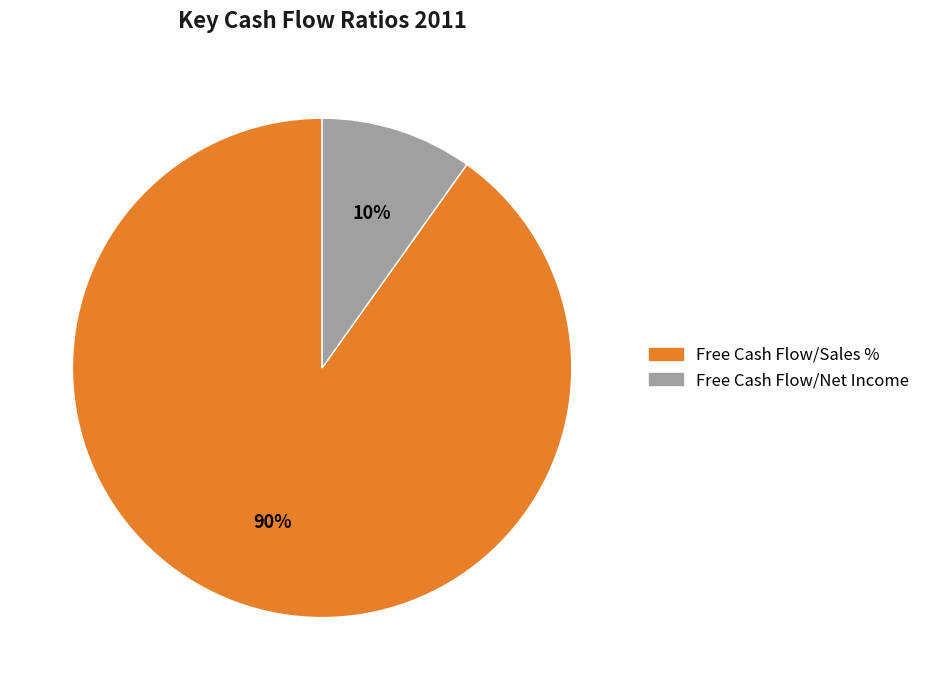

Approximately how many times larger is the value at Free Cash Flow/Net Income compared to Free Cash Flow/Sales %?

0.1